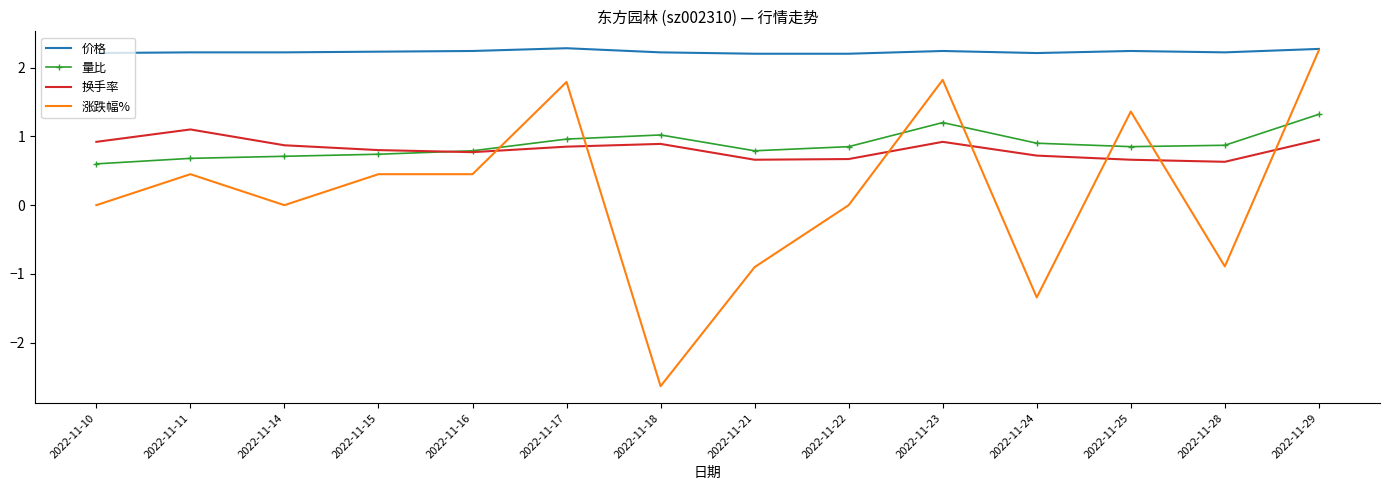

What is the total value across all series at 2022-11-18?

1.5